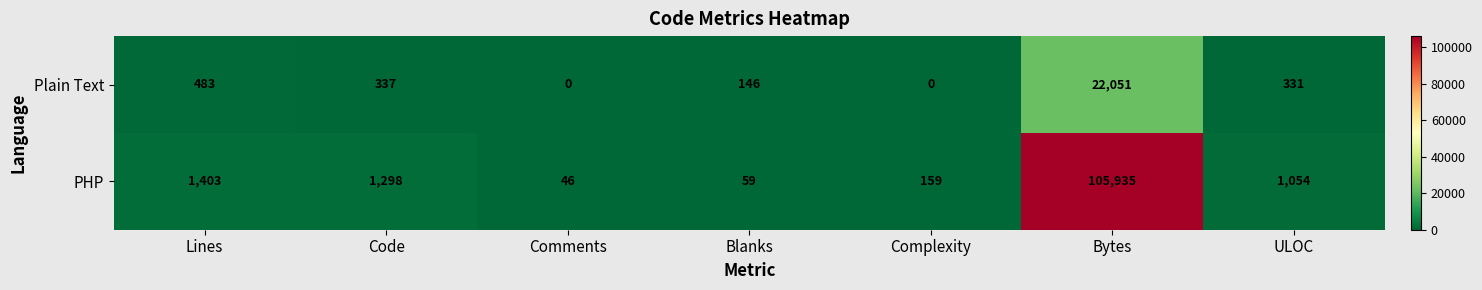

Which category has the highest value across all series?

Bytes